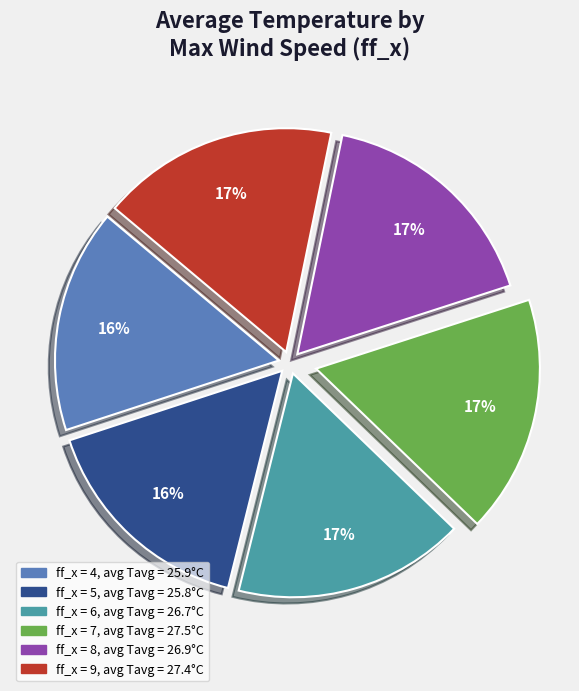

To the nearest percent, what is the average slice percentage?

17%